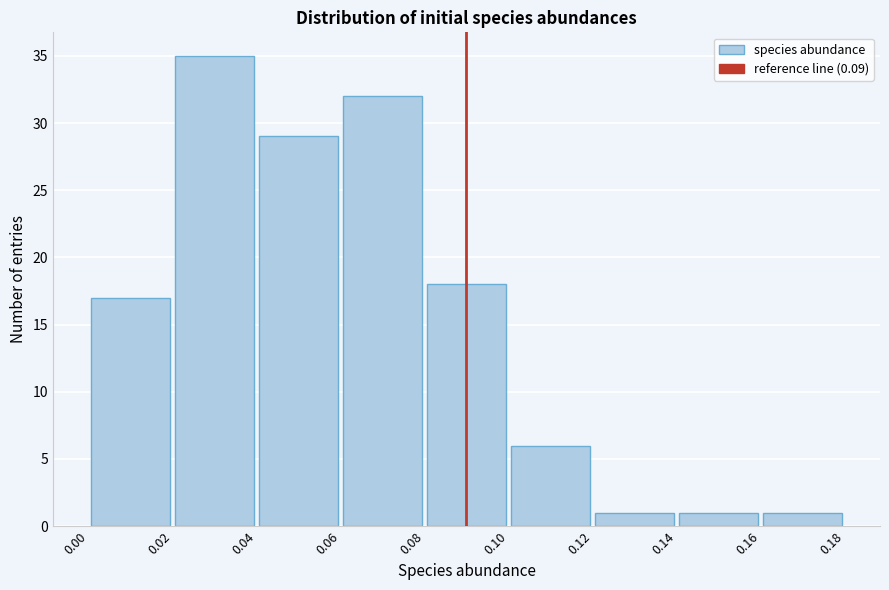

Over which range of the x-axis is the bar tallest?

0.02 to 0.04